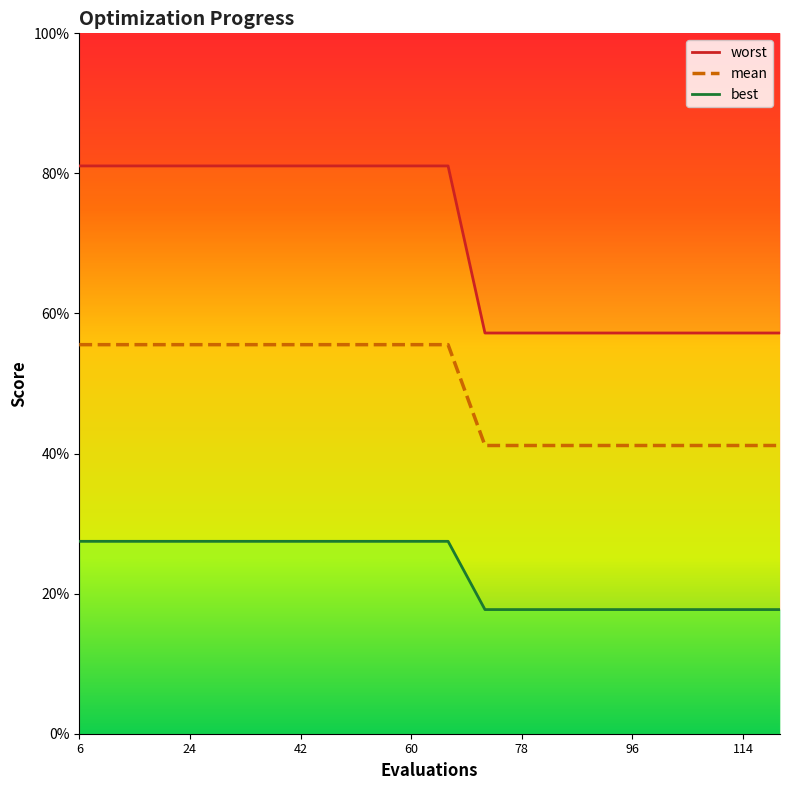

True or false: best and mean cross at least once.

False